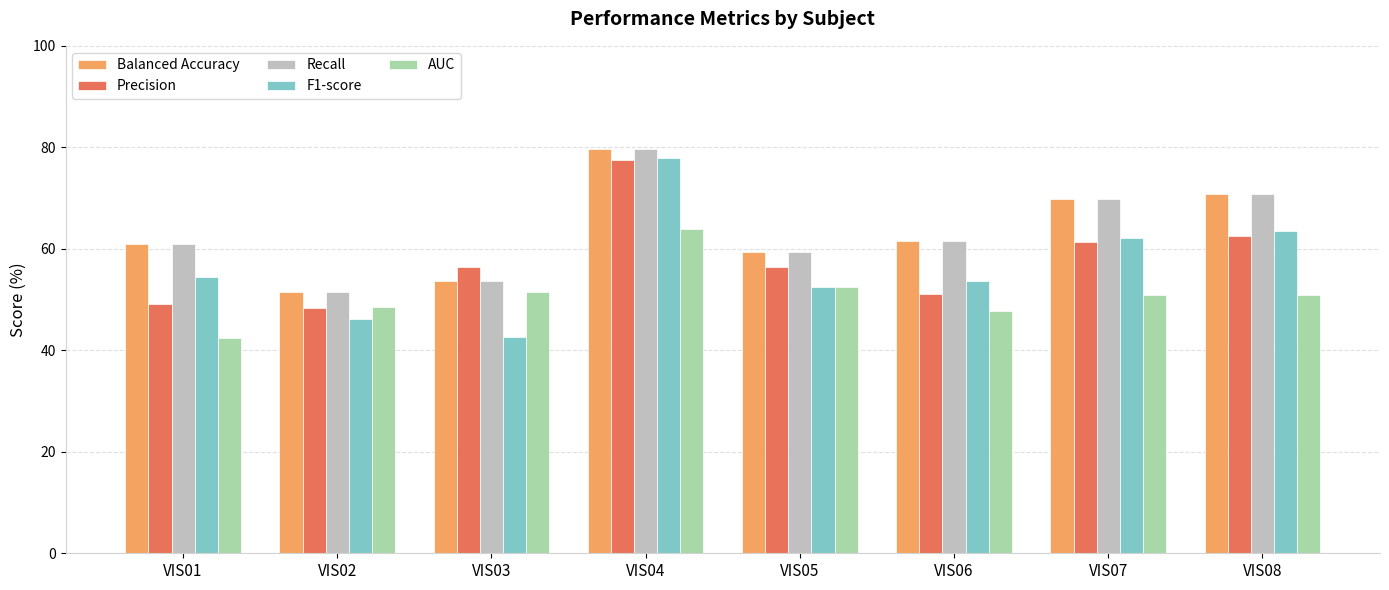

How many groups of bars are there?

8